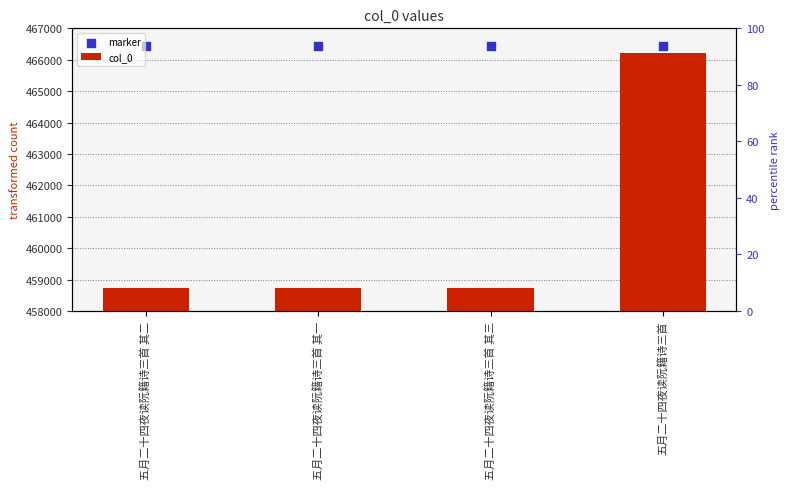

What are all the series names shown in the legend?

col_0, marker